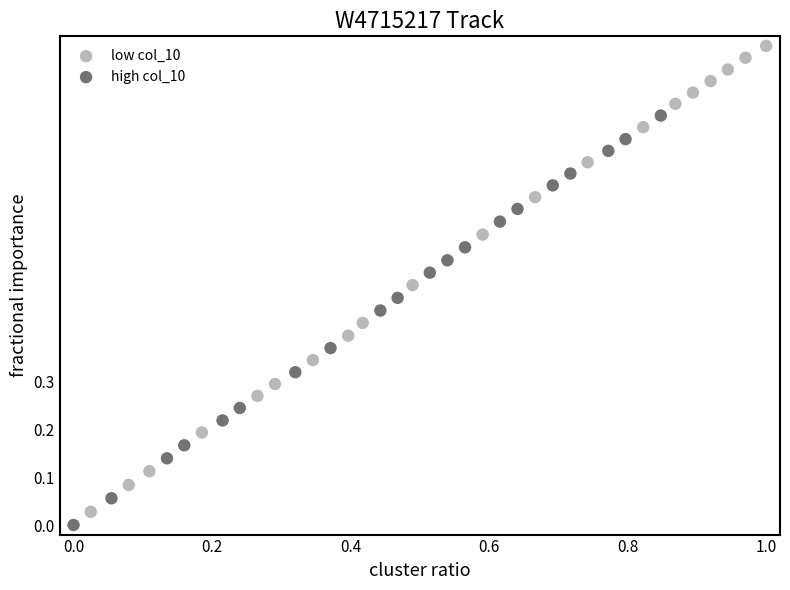

What are all the series names shown in the legend?

low col_10, high col_10